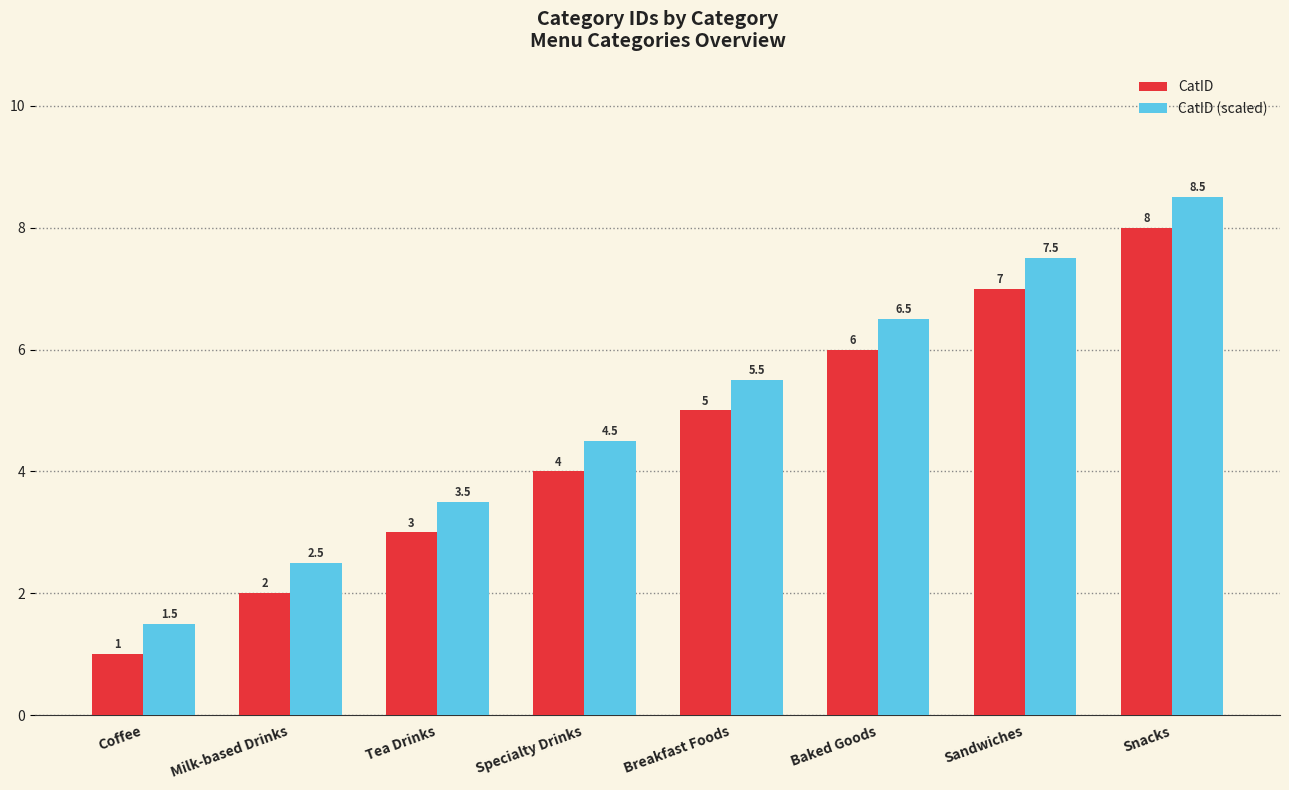

What is the value of the CatID bar at the 6th from the left?

6.0